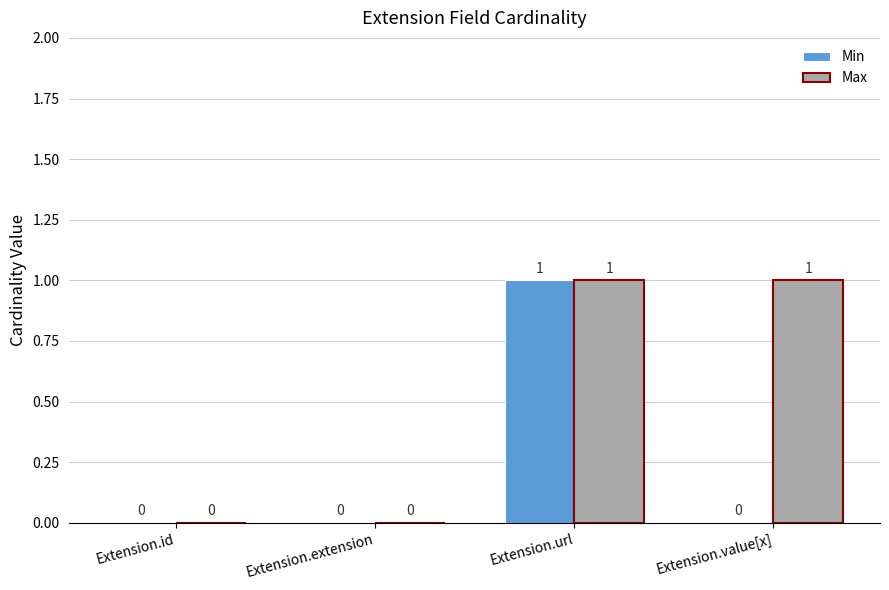

How many groups of bars are there?

4